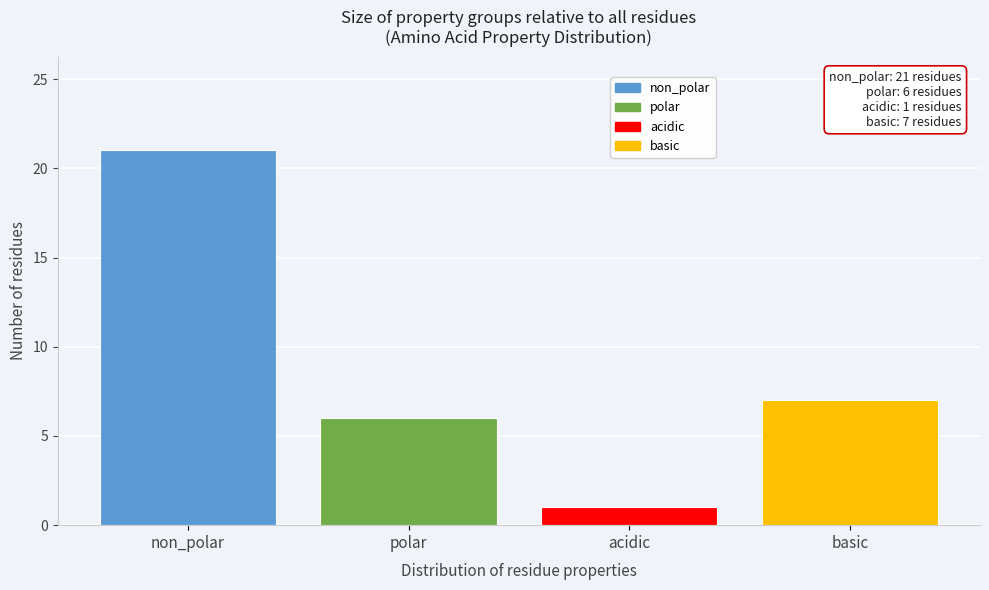

Reading left to right, list all the values displayed in this chart.

non_polar=21	polar=6	acidic=1	basic=7